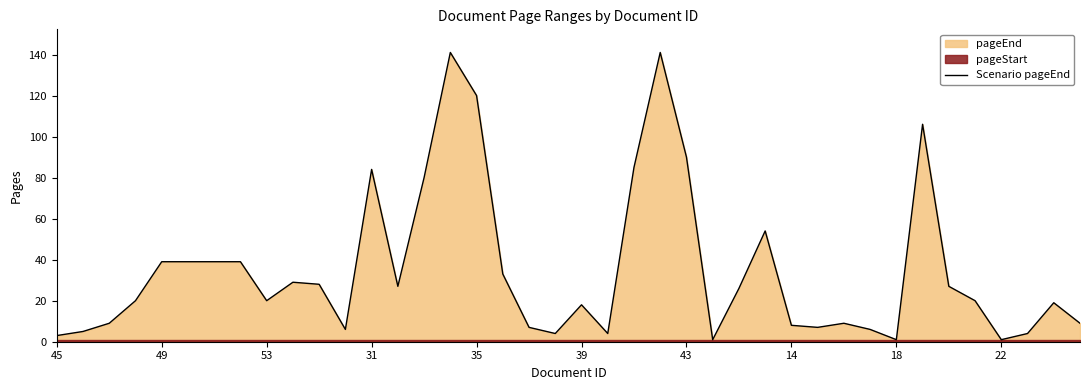

What is the sum of all values?

1408